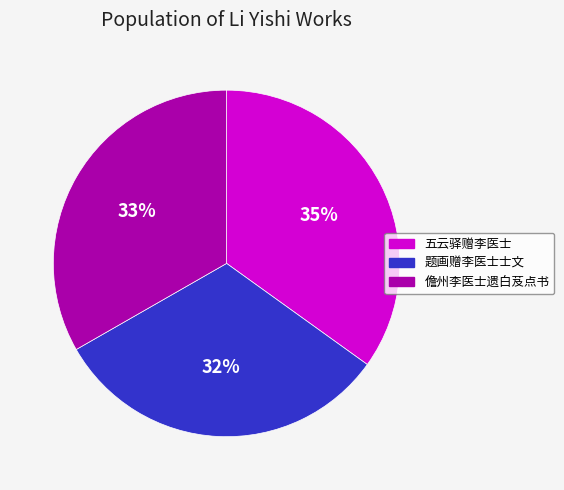

True or false: 儋州李医士遗白芨点书 accounts for 41% of the total.

False